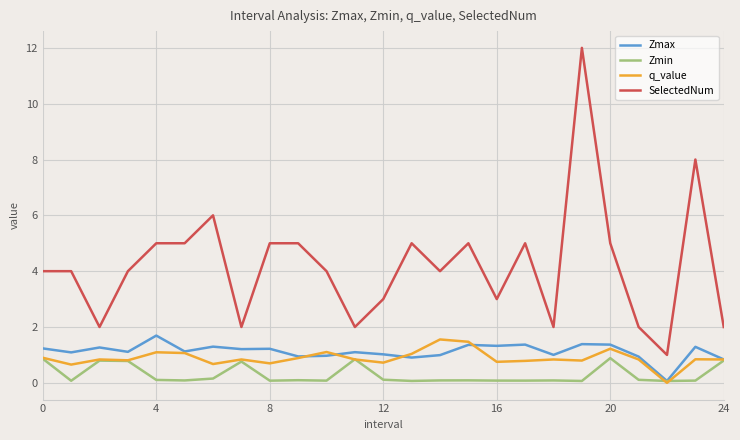

What is the maximum value for Zmax?

1.7